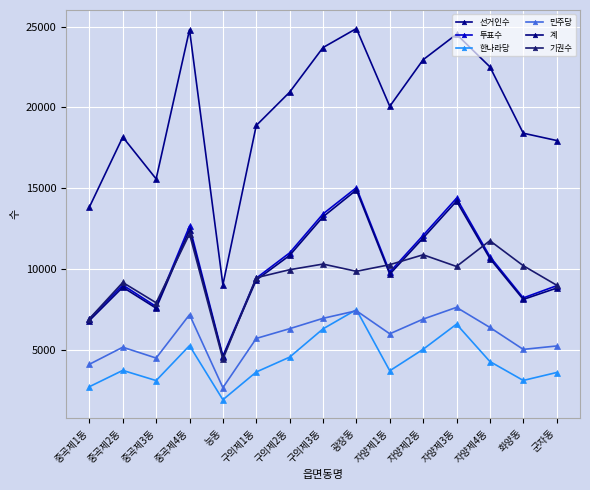

What is the sum of all 계 values?

151753